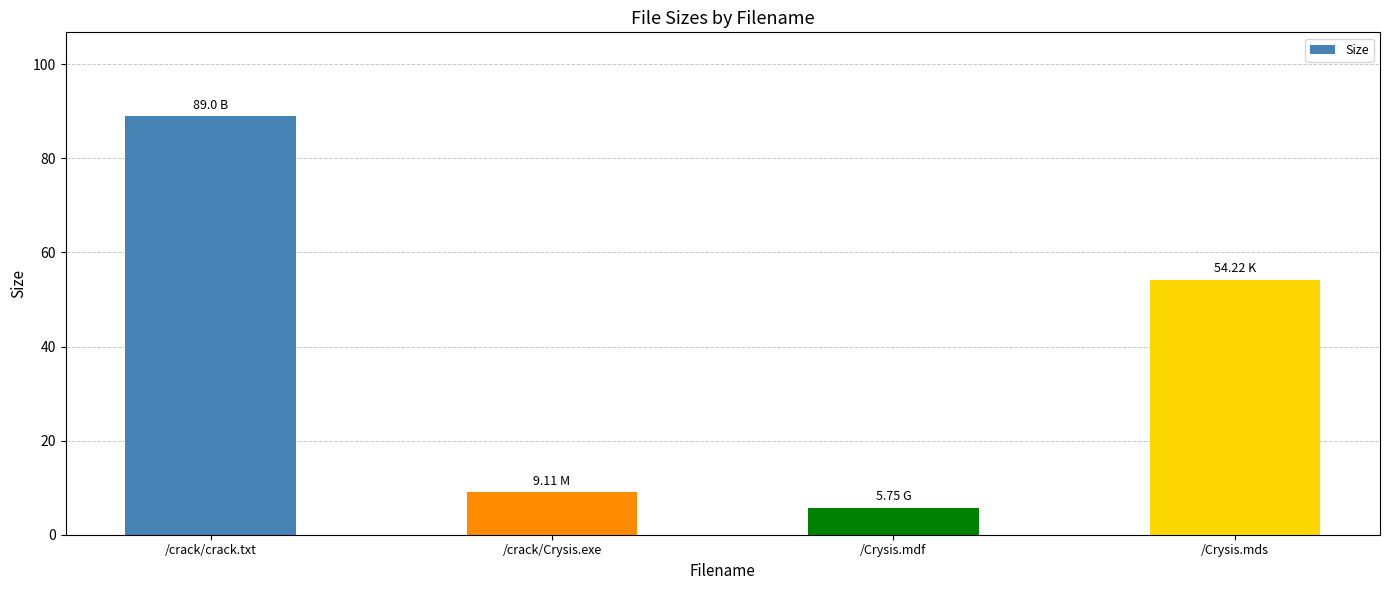

How many bars are there in total?

4